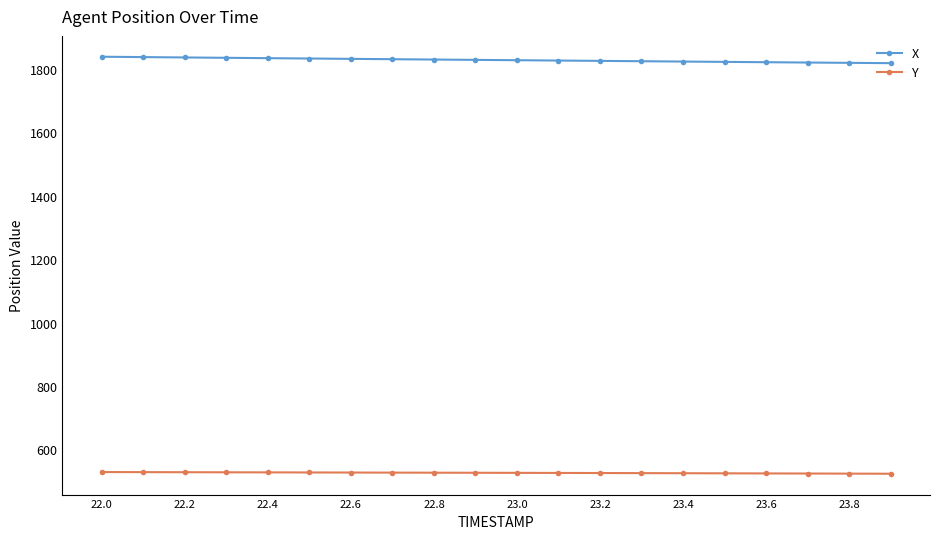

Rank the series by their maximum value, from lowest to highest.

Y, X